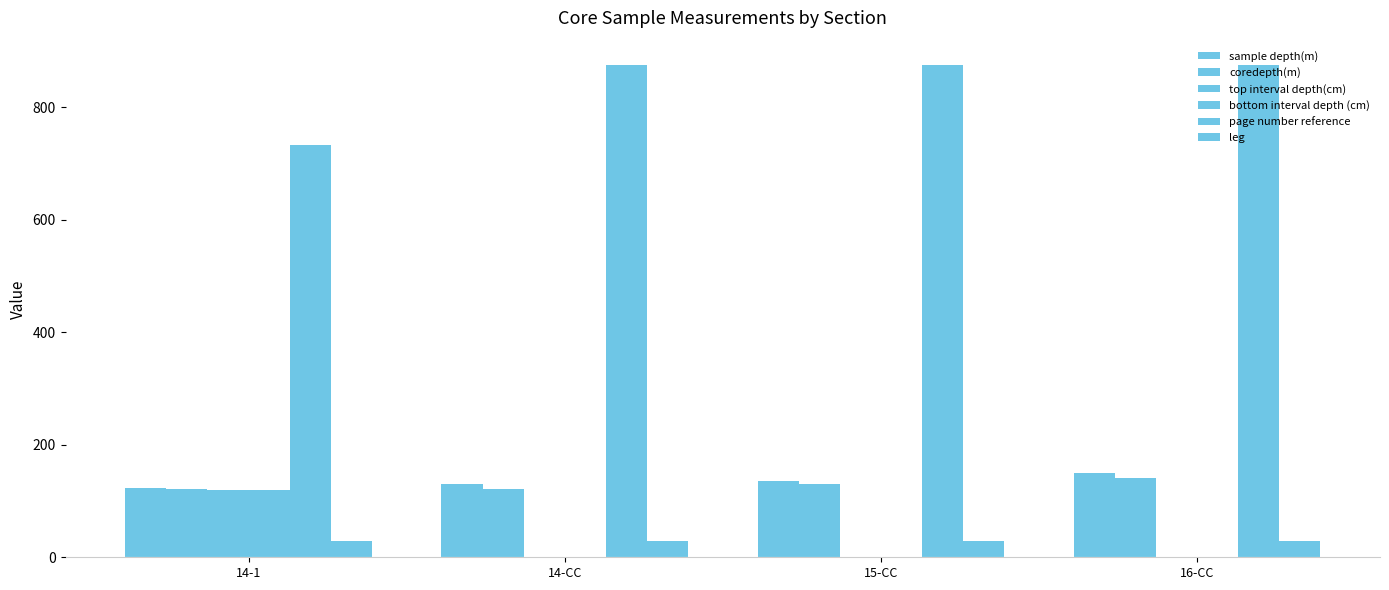

Where is top interval depth(cm) nearest to the value 60?

14-1